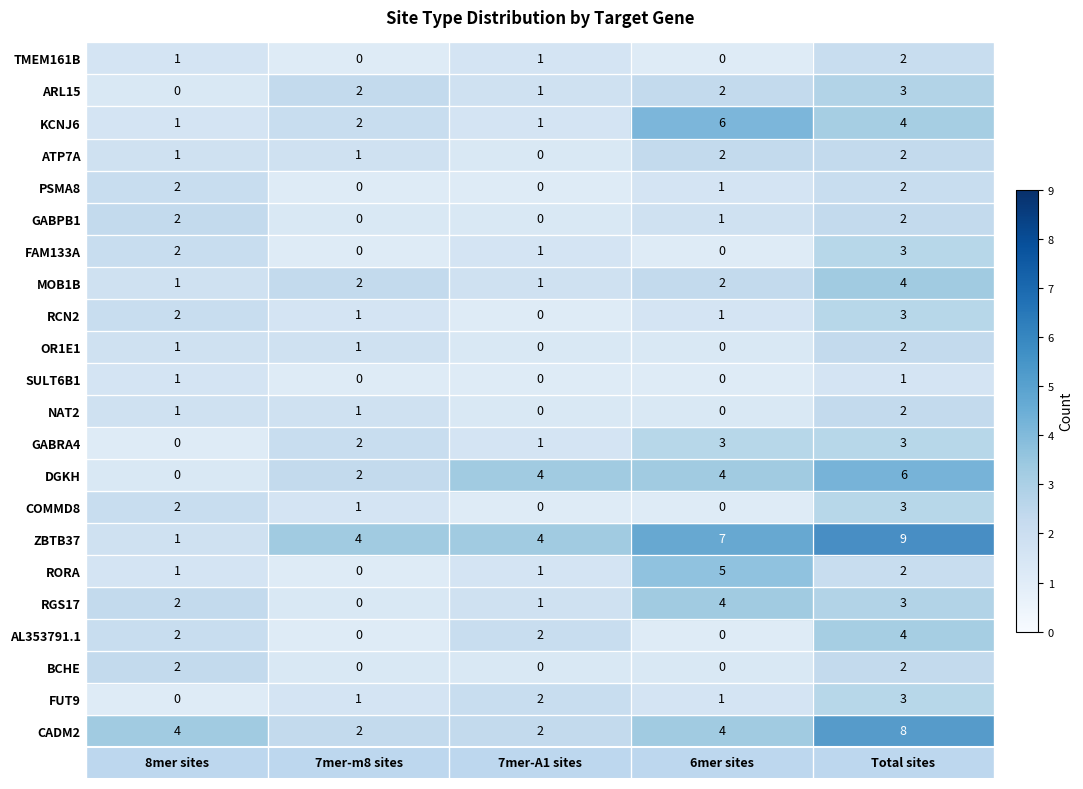

How many positive values does the PSMA8 series have?

3